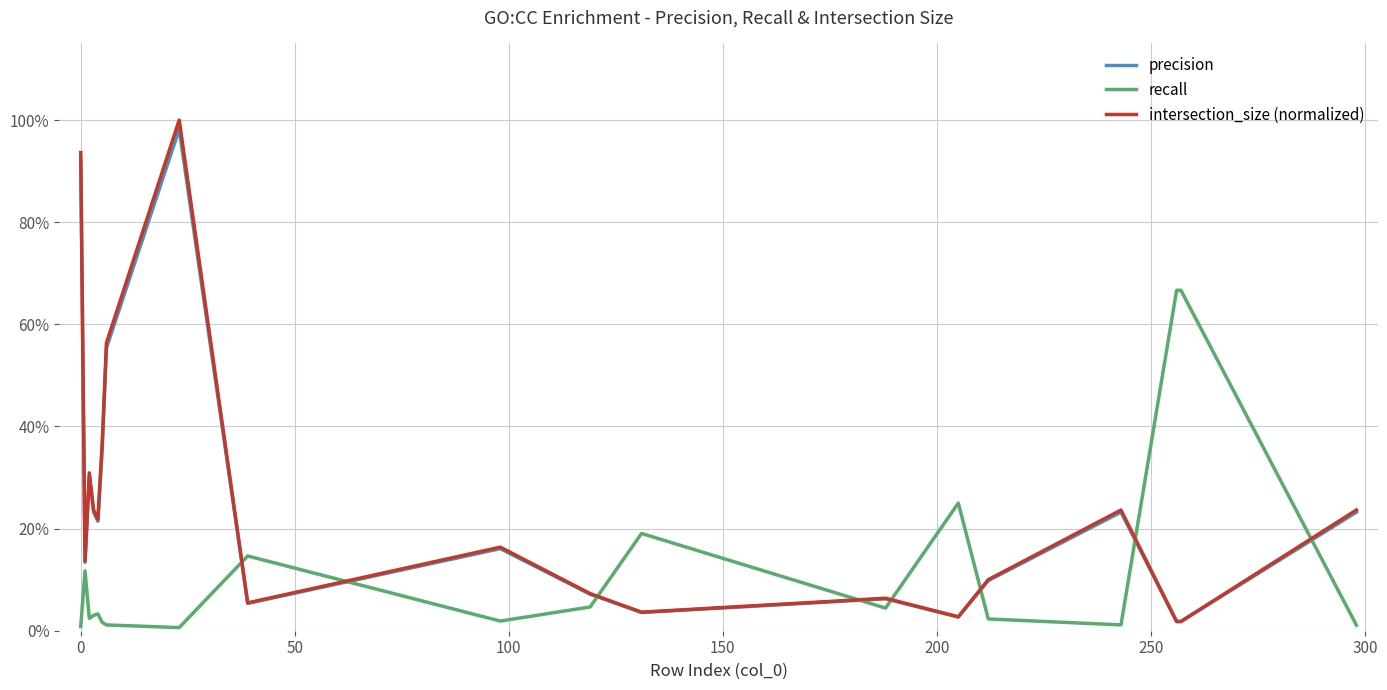

True or false: precision and intersection_size (normalized) cross at least once.

False